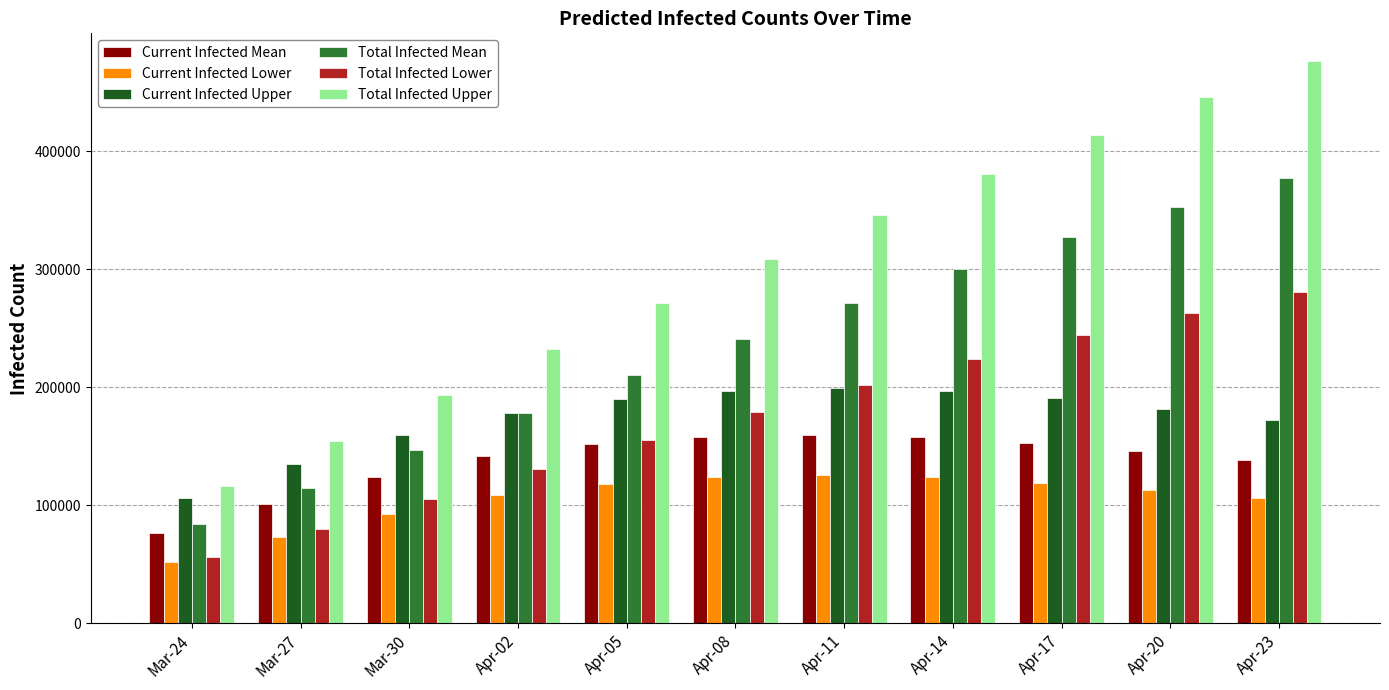

Rank the series by their maximum value, from lowest to highest.

Current Infected Lower, Current Infected Mean, Current Infected Upper, Total Infected Lower, Total Infected Mean, Total Infected Upper